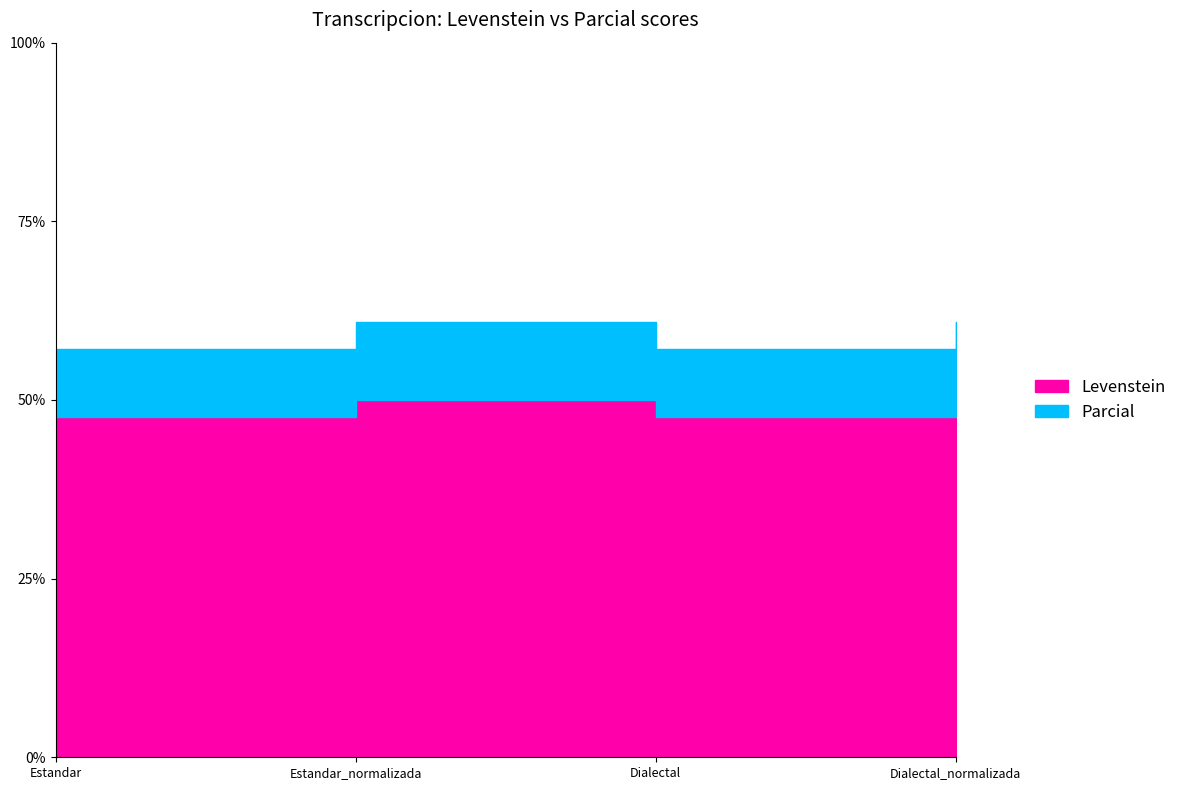

What is the difference between the maximum and minimum values in the Parcial series?

3.7